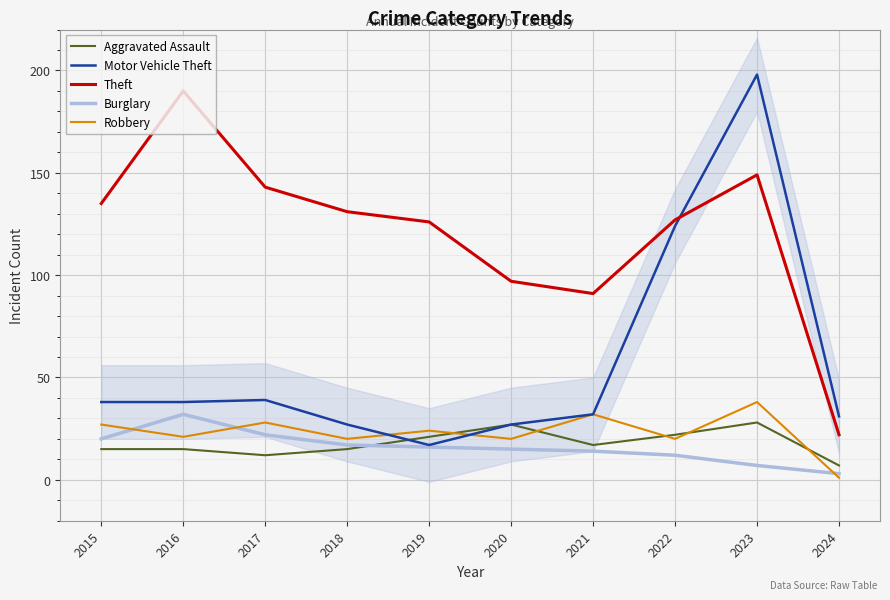

How many data points does each series have?

10